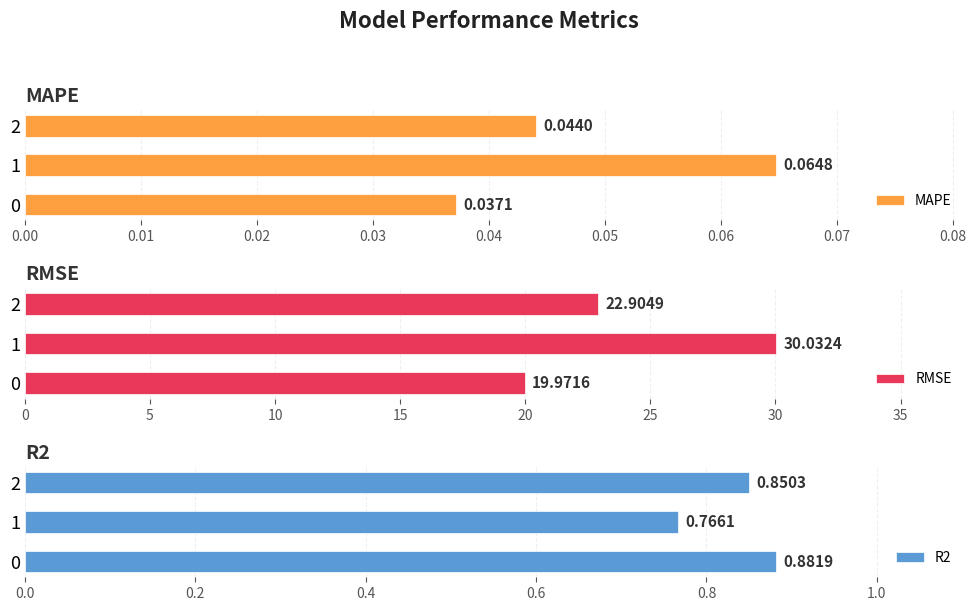

How many bars are there in each group?

3